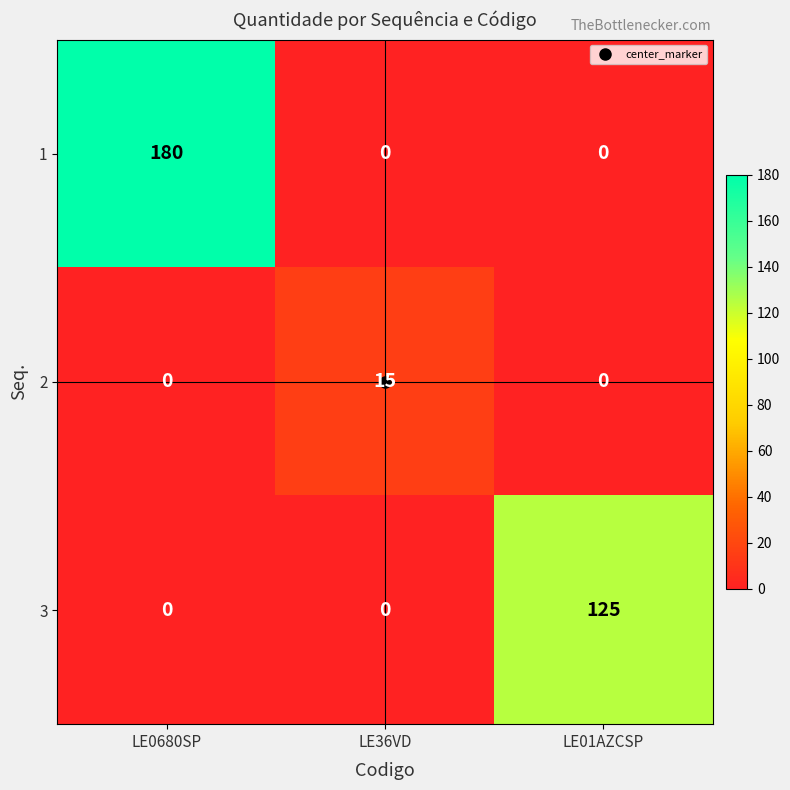

List the series in order of their peak value, highest first.

1, 3, 2